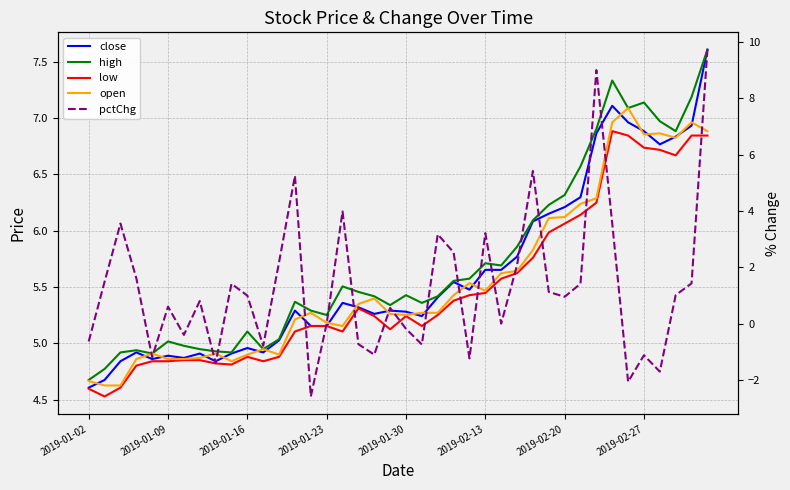

What is the sum of all pctChg values?

51.2